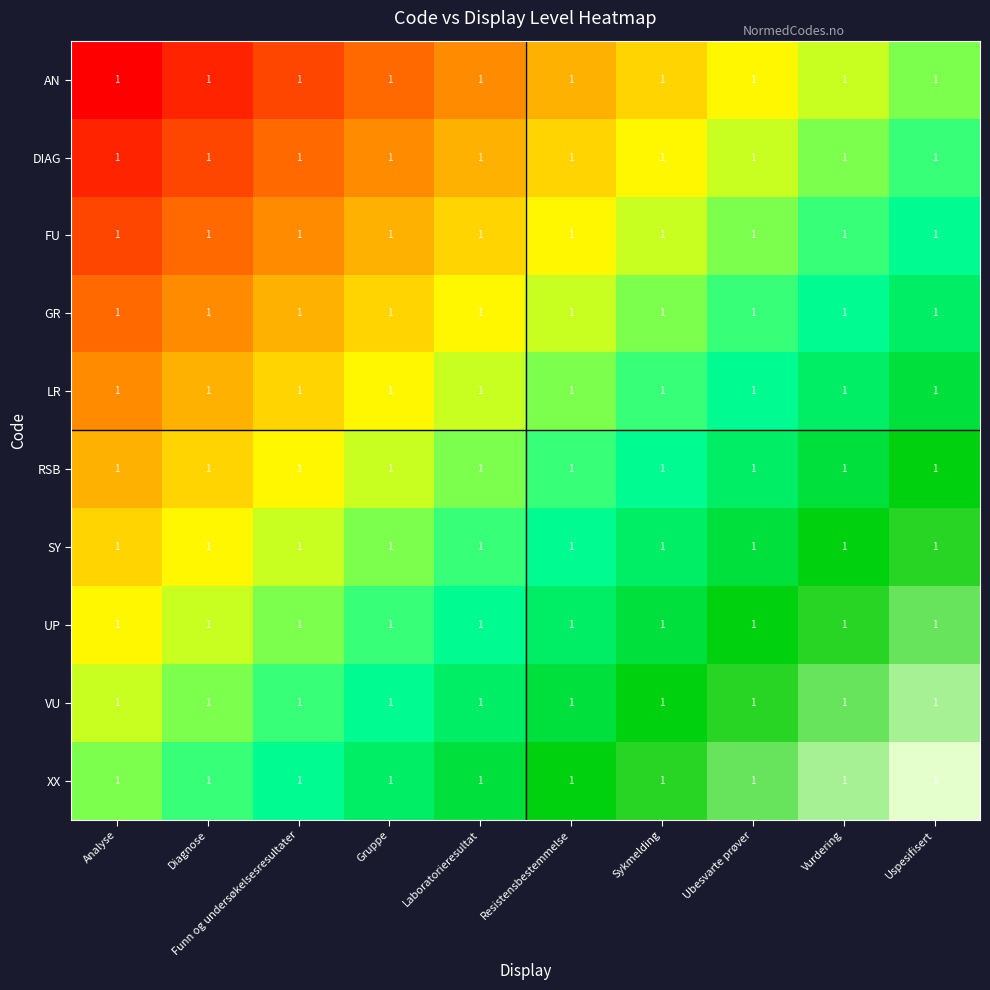

At which label is AN closest to 0?

Analyse